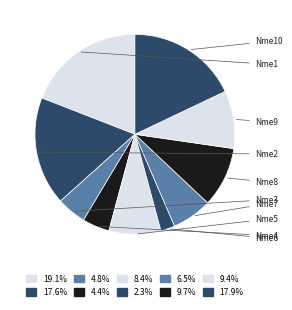

Does Nme6 account for over 50% of the chart?

No